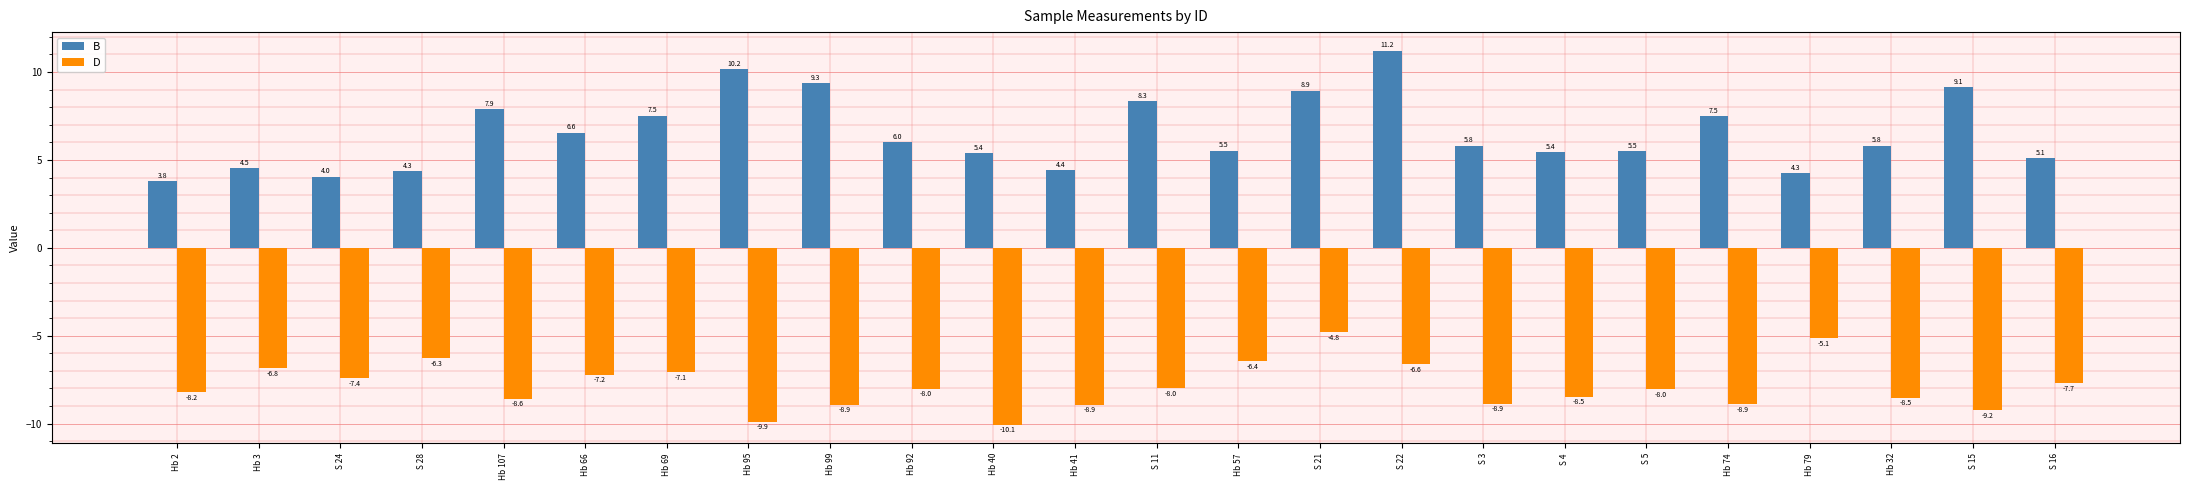

Which series has the largest total across all categories?

B